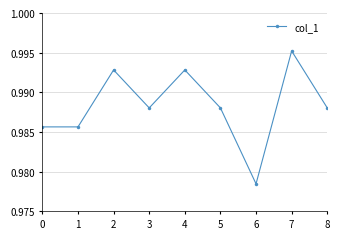

At which label is the value closest to 0?

6